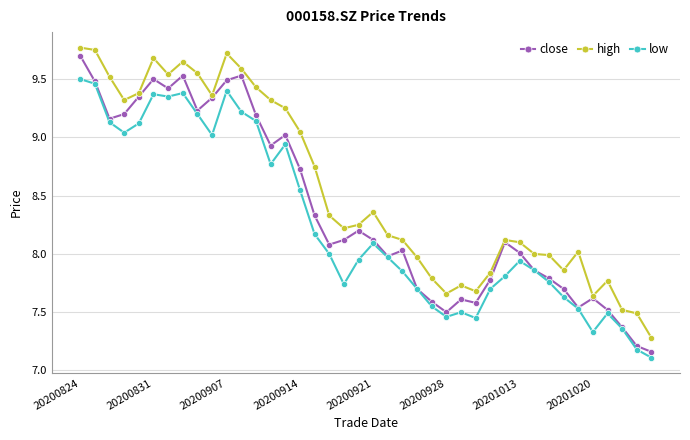

Count the number of data series in this chart.

3